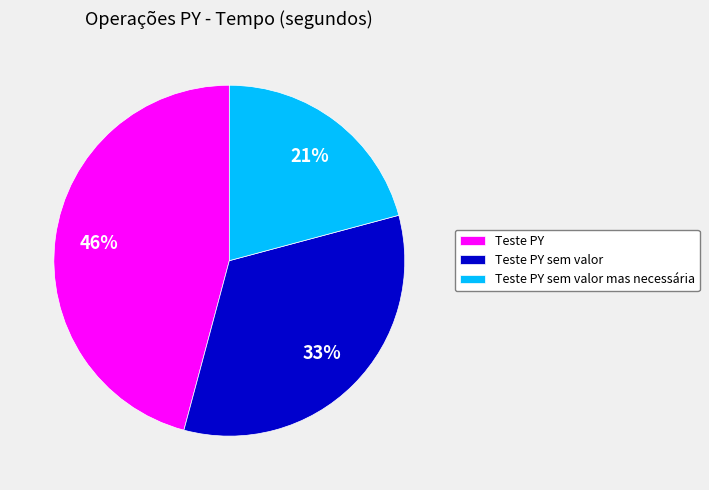

Does Teste PY sem valor mas necessária represent more than half of the total?

No